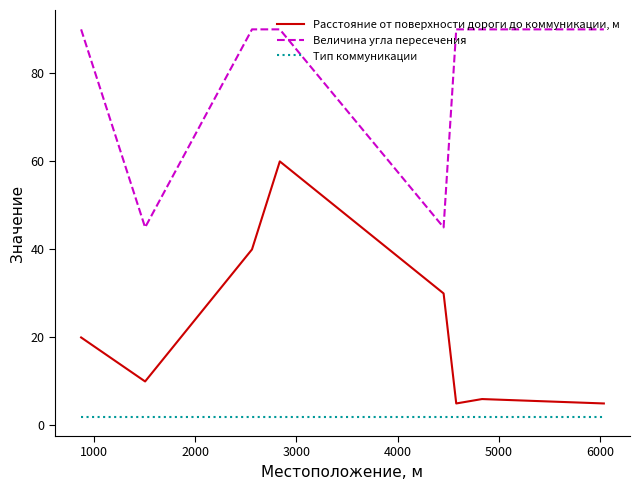

What is the highest value of the Тип коммуникации series?

2